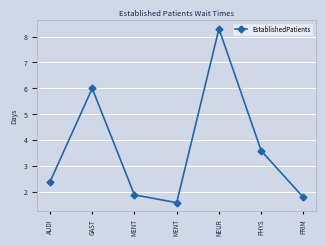

How many lines are shown in the chart?

1